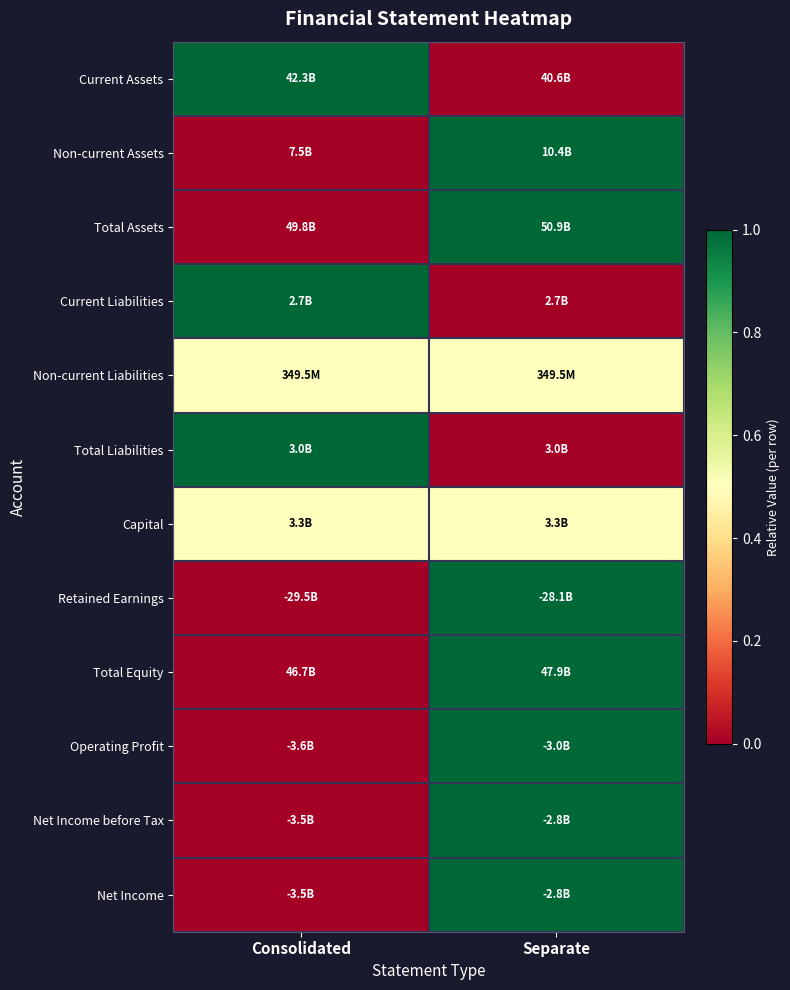

Reading left to right, transcribe all the data shown in this chart.

Current Assets: Consolidated=1.0	Separate=0.0
Non-current Assets: Consolidated=0.0	Separate=1.0
Total Assets: Consolidated=0.0	Separate=1.0
Current Liabilities: Consolidated=1.0	Separate=0.0
Non-current Liabilities: Consolidated=0.5	Separate=0.5
Total Liabilities: Consolidated=1.0	Separate=0.0
Capital: Consolidated=0.5	Separate=0.5
Retained Earnings: Consolidated=0.0	Separate=1.0
Total Equity: Consolidated=0.0	Separate=1.0
Operating Profit: Consolidated=0.0	Separate=1.0
Net Income before Tax: Consolidated=0.0	Separate=1.0
Net Income: Consolidated=0.0	Separate=1.0